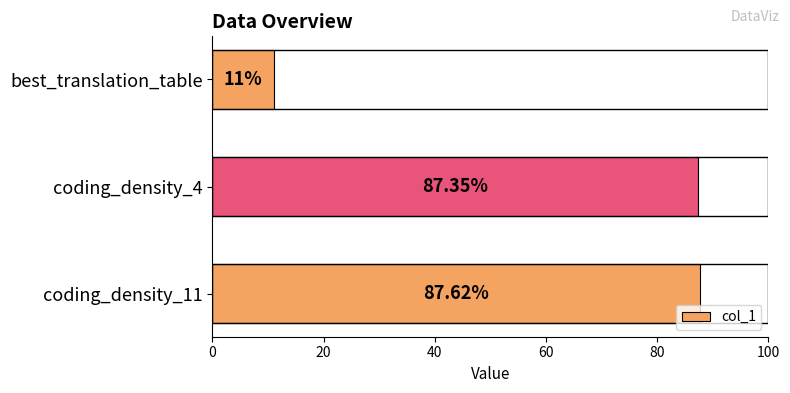

What is the maximum value shown in the chart?

87.6